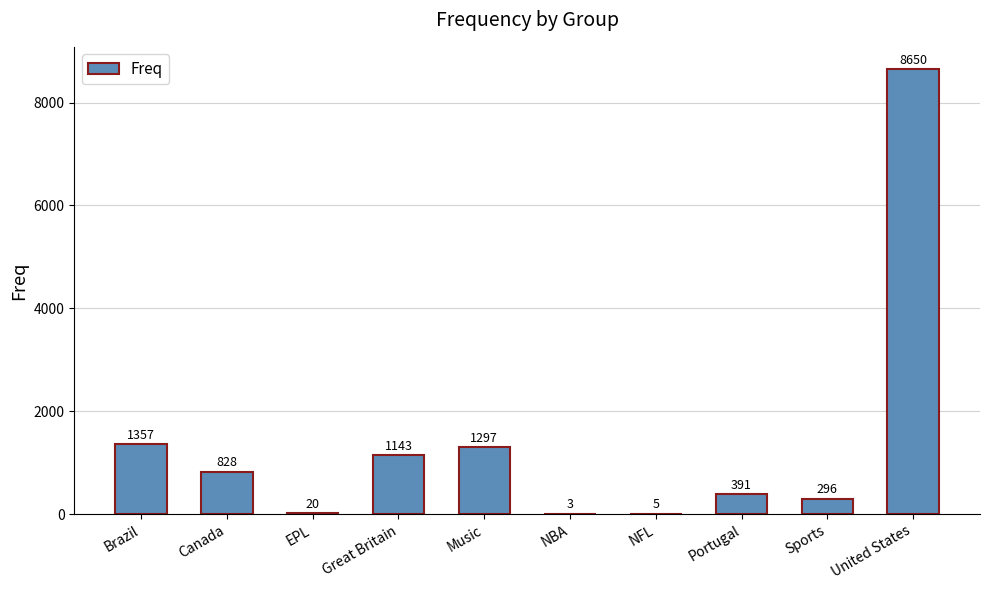

What is the sum of all values?

13990